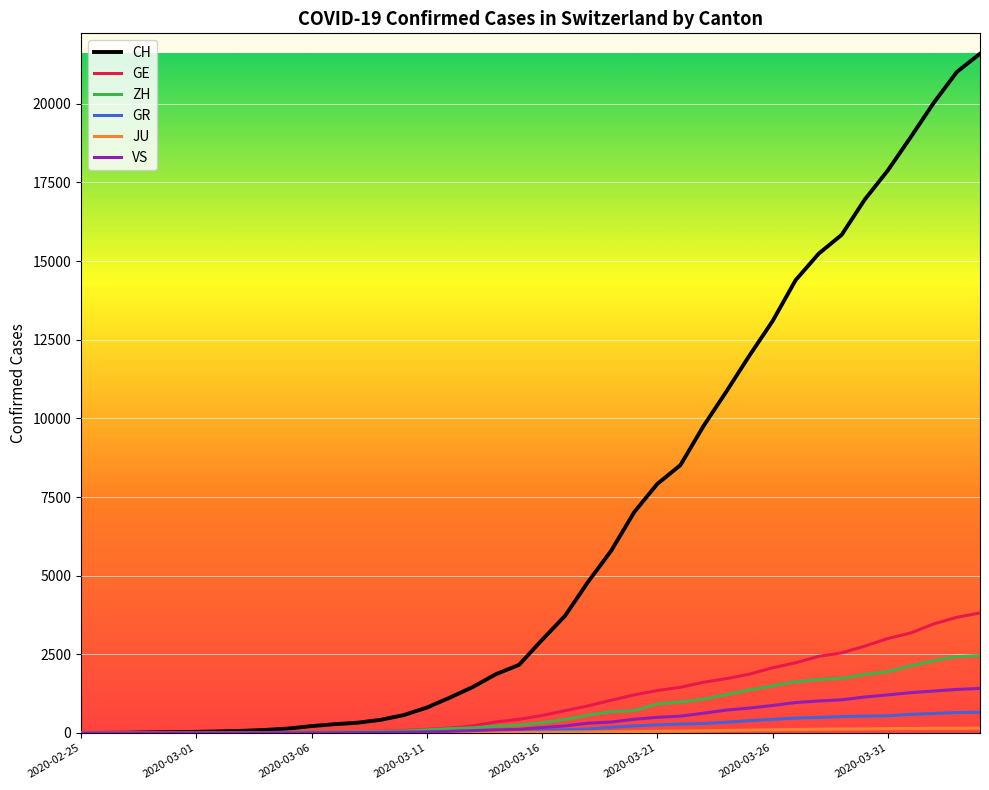

What is the greatest value displayed?

21593